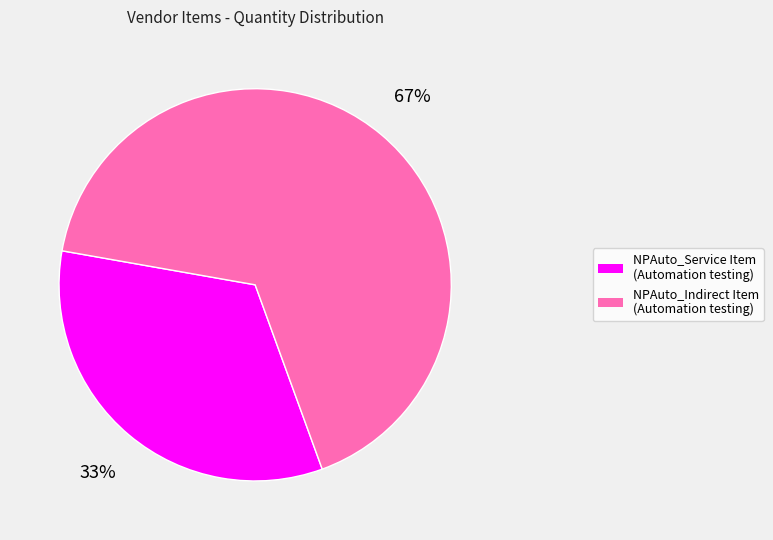

Rank the categories by value from lowest to highest.

NPAuto_Service Item (Automation testing), NPAuto_Indirect Item (Automation testing)